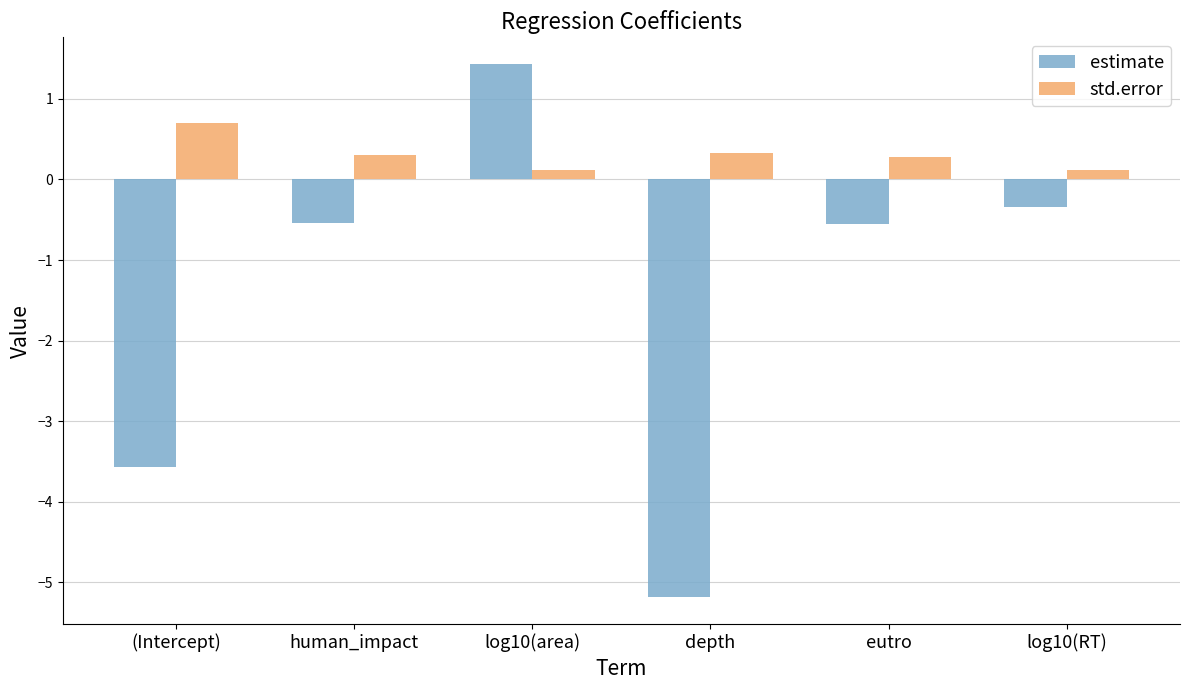

What is the average value of the estimate series?

-1.5